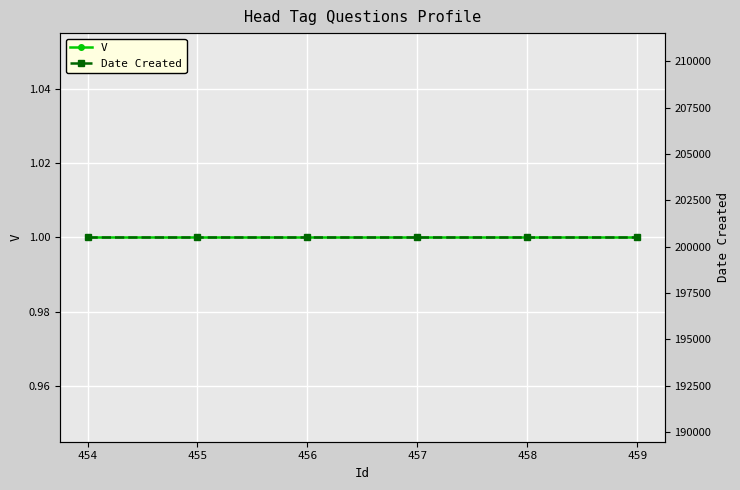

List the series in order of their peak value, lowest first.

V, Date Created